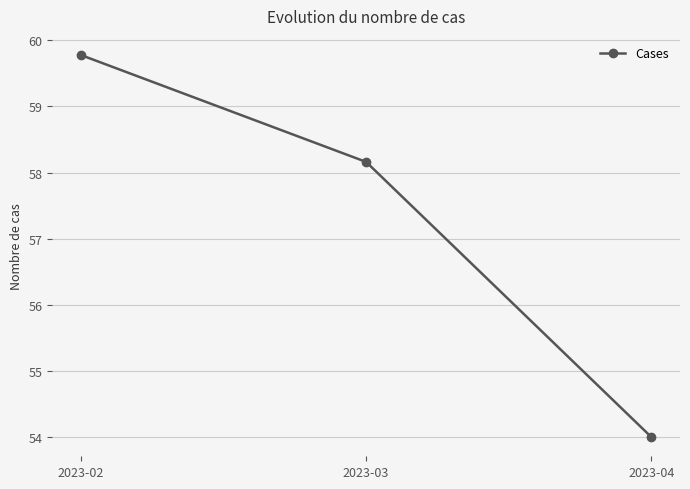

What is the change in value from 2023-02 to 2023-04?

-5.8